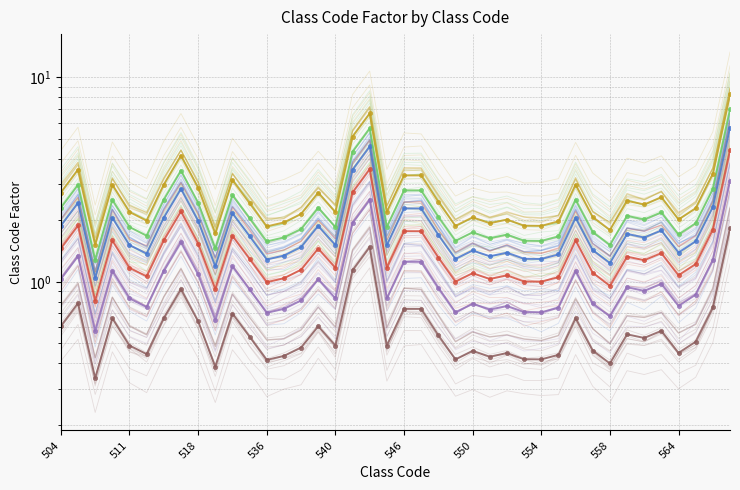

Reading left to right, what are all the values shown in this chart?

504=0.6	507=0.8	508=0.3	509=0.7	511=0.5	513=0.4	514=0.7	517=0.9	518=0.6	519=0.4	520=0.7	535=0.5	536=0.4	537=0.4	538=0.5	539=0.6	540=0.5	542=1.1	544=1.5	545=0.5	546=0.7	547=0.7	548=0.5	549=0.4	550=0.5	551=0.4	552=0.4	553=0.4	554=0.4	555=0.4	556=0.7	557=0.5	558=0.4	559=0.6	560=0.5	561=0.6	564=0.4	565=0.5	566=0.8	568=1.8